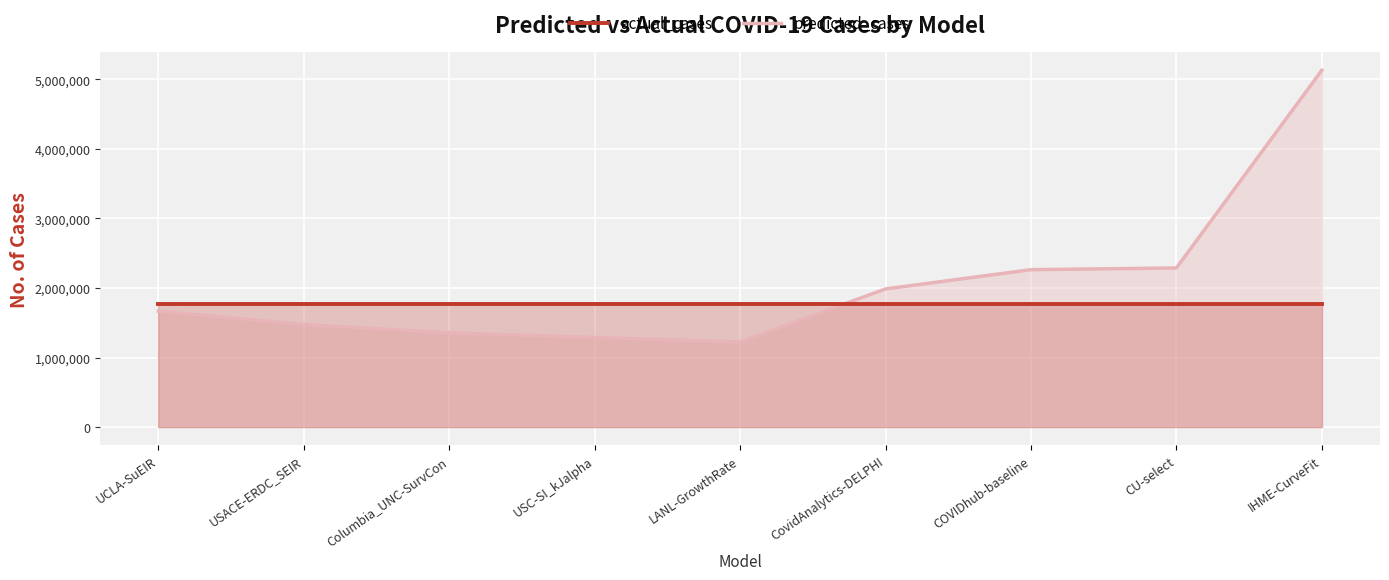

Reading right to left, what are all the values shown in this chart?

IHME-CurveFit=5130444.4	CU-select=2288896.0	COVIDhub-baseline=2264022.0	CovidAnalytics-DELPHI=1987441.0	LANL-GrowthRate=1224548.8	USC-SI_kJalpha=1289857.0	Columbia_UNC-SurvCon=1356054.0	USACE-ERDC_SEIR=1475722.4	UCLA-SuEIR=1667613.7